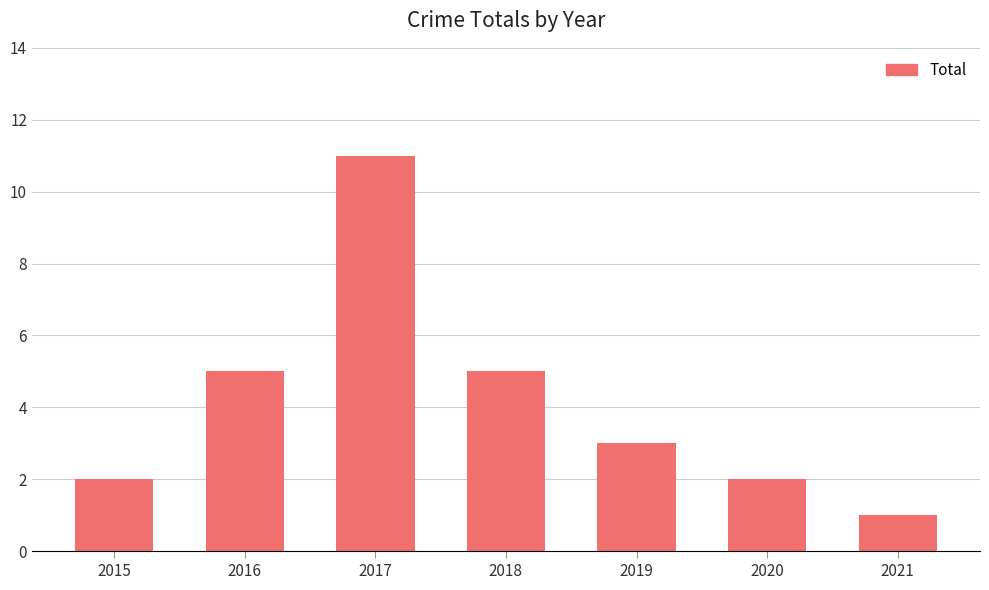

What is the difference between the maximum and minimum values?

10